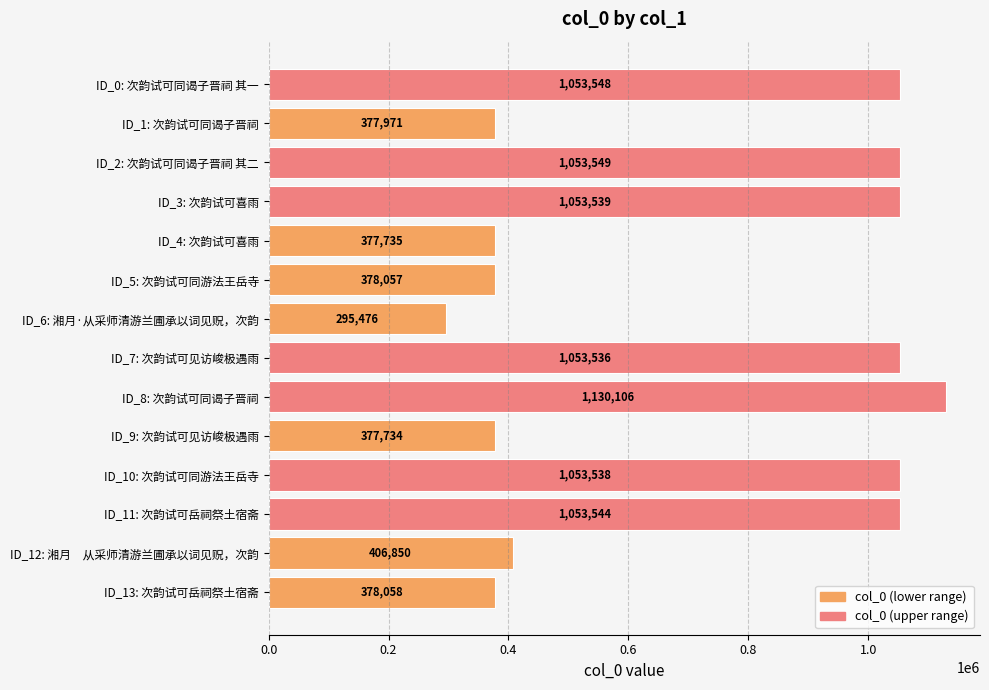

What is the difference between the maximum and minimum values?

834630